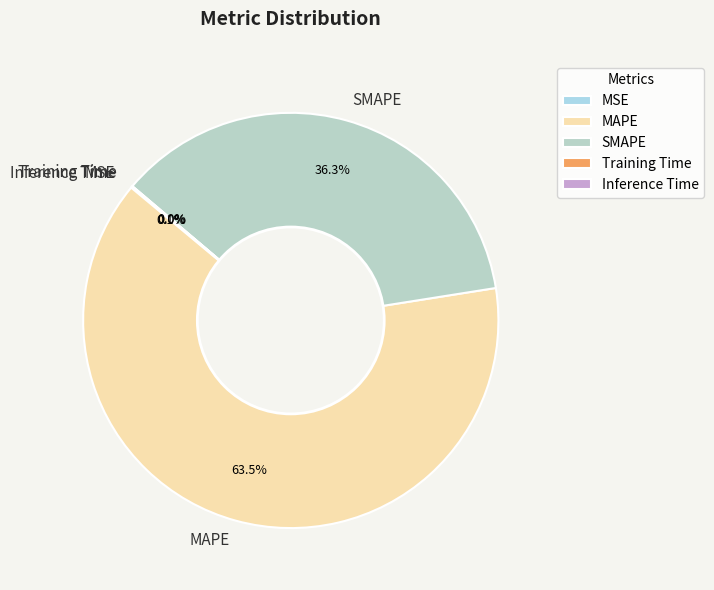

Which slice is the largest?

MAPE